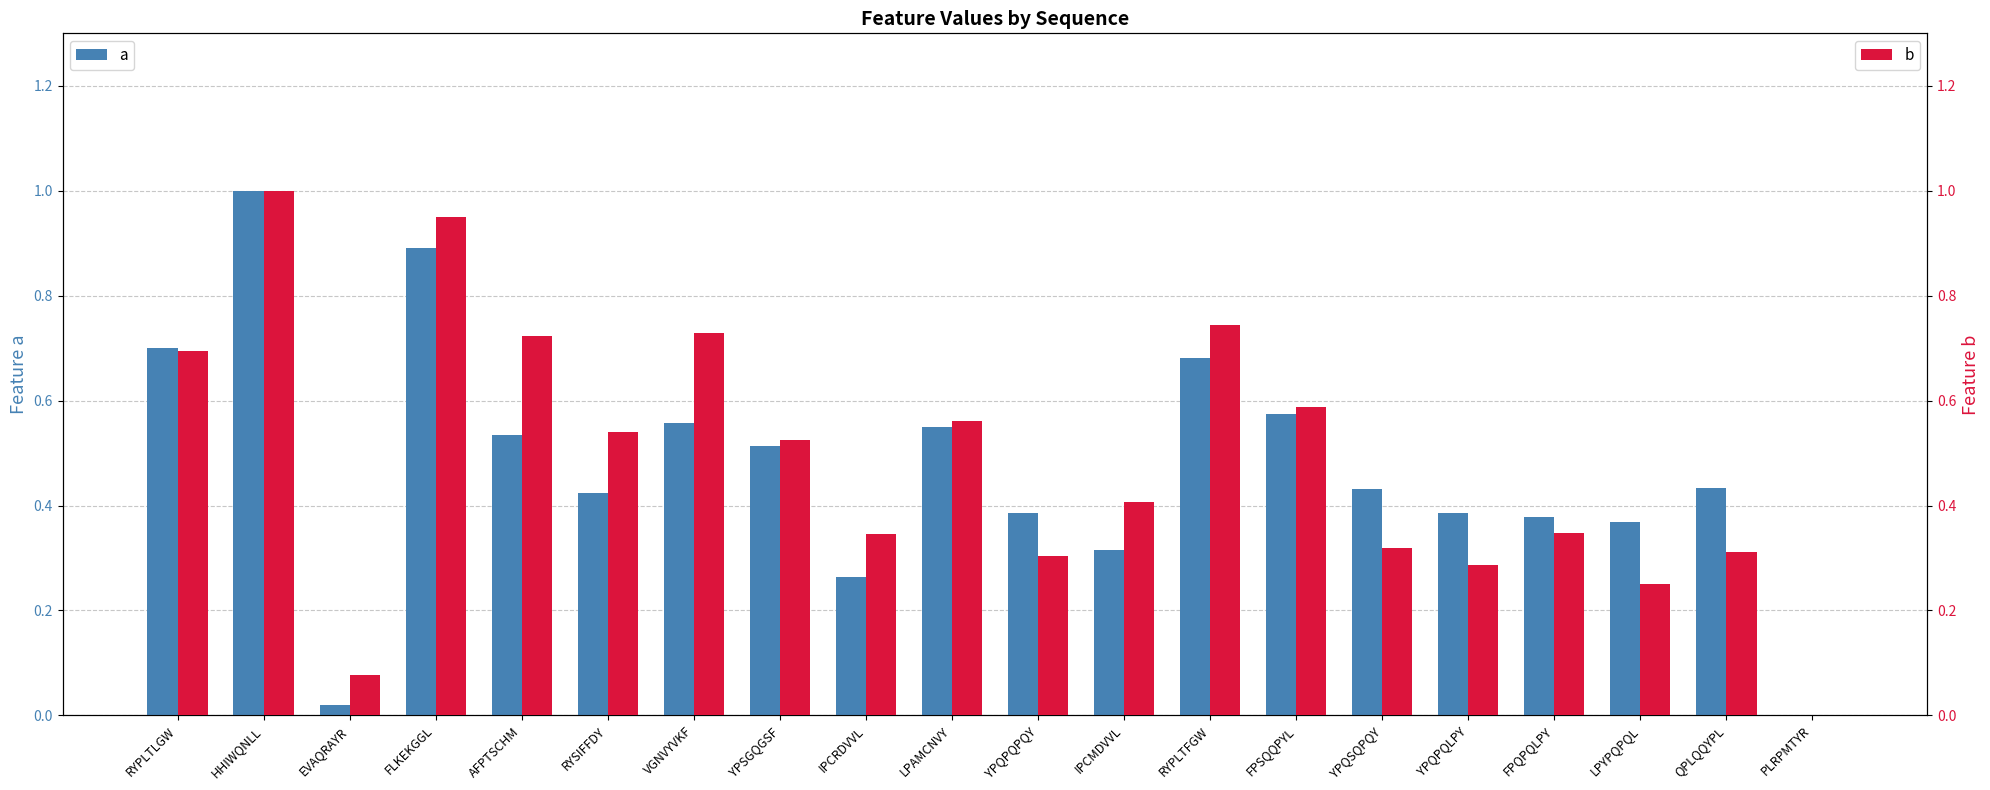

What is the difference between the second highest and minimum values in the b series?

1.0